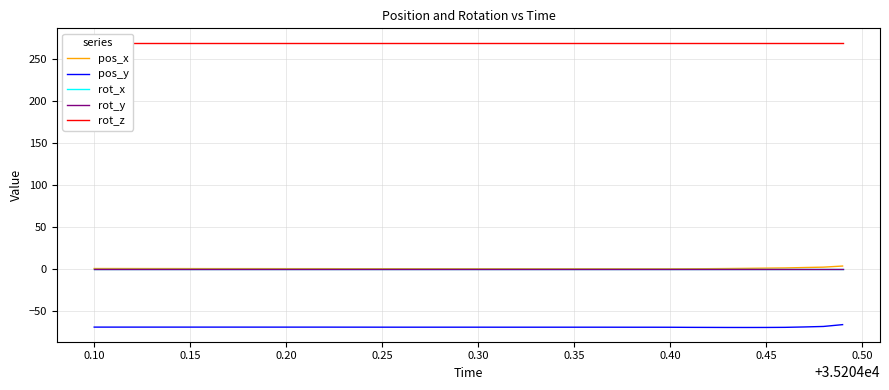

Is this an area chart (filled region under the line)?

No